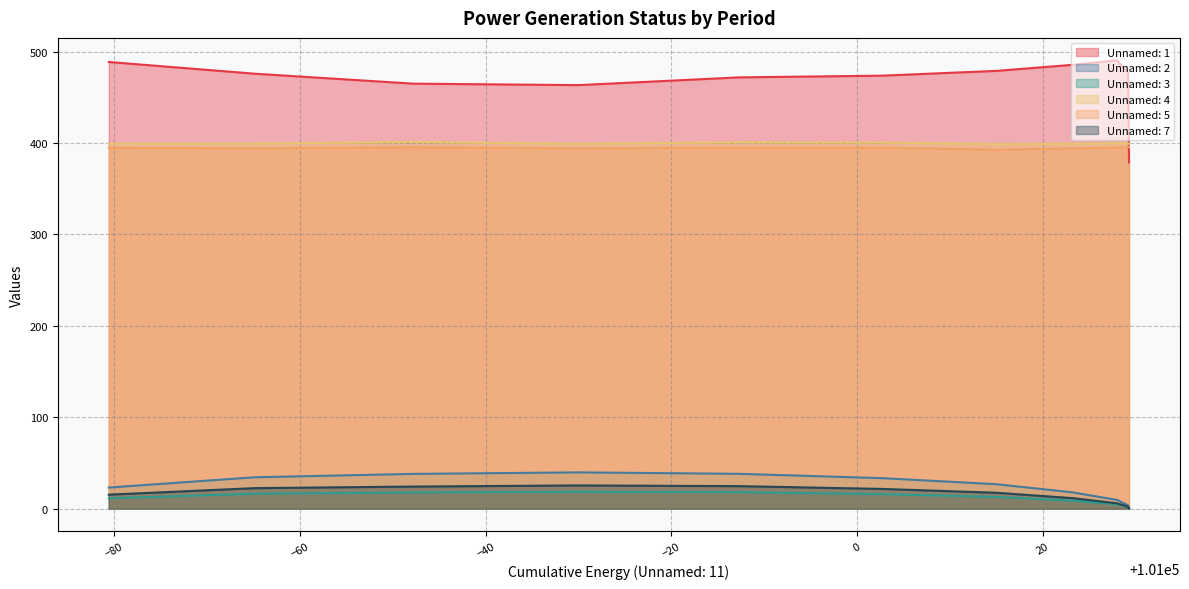

At which category is the sum across all series the highest?

100987.3